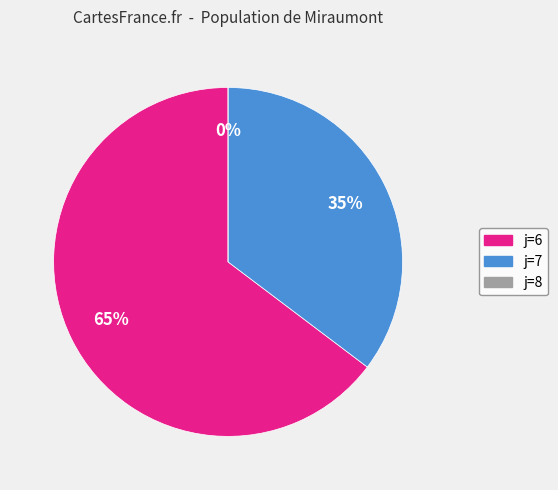

To the nearest percent, what is the difference between the largest and smallest slice percentages?

65%